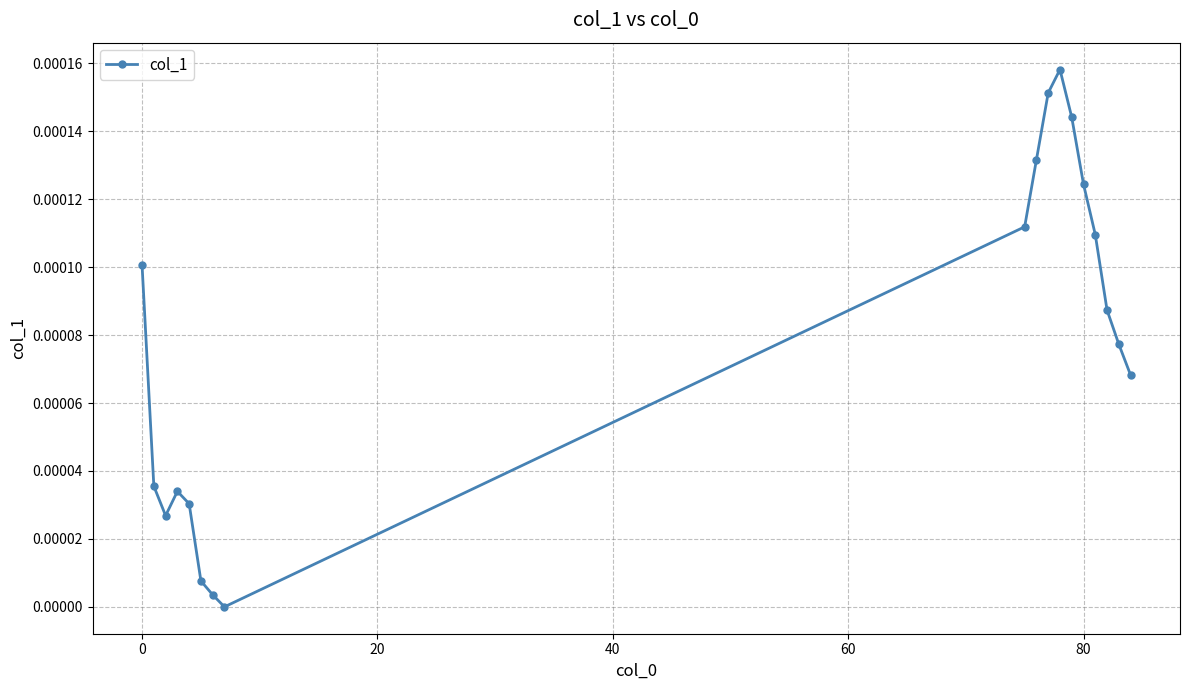

How many interior local valleys (lower than both neighbors) does the data have?

2